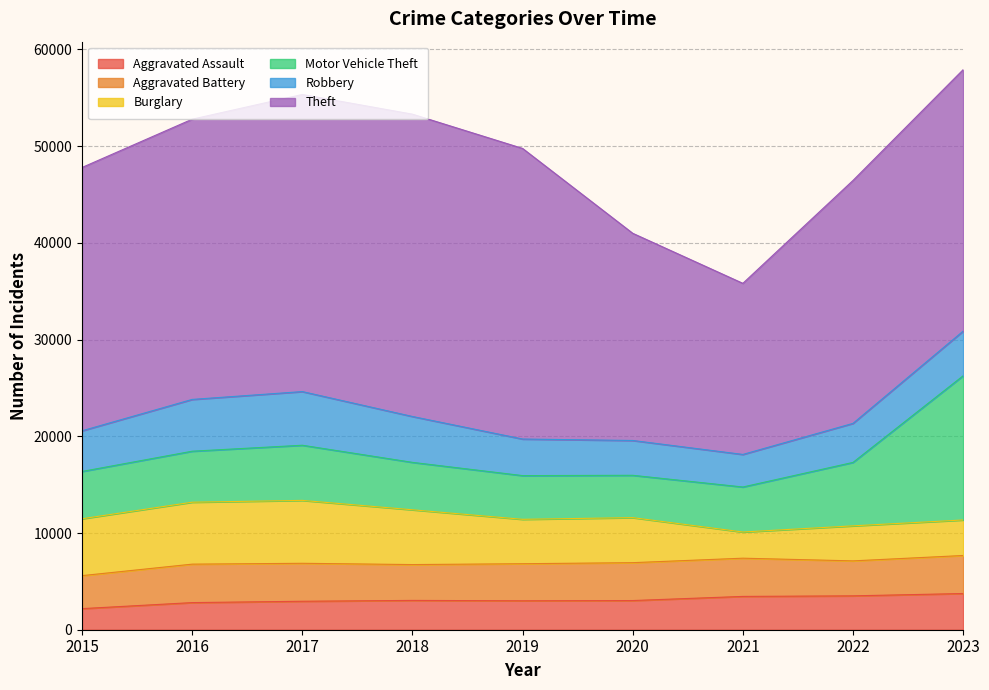

What is the smallest value displayed?

2180